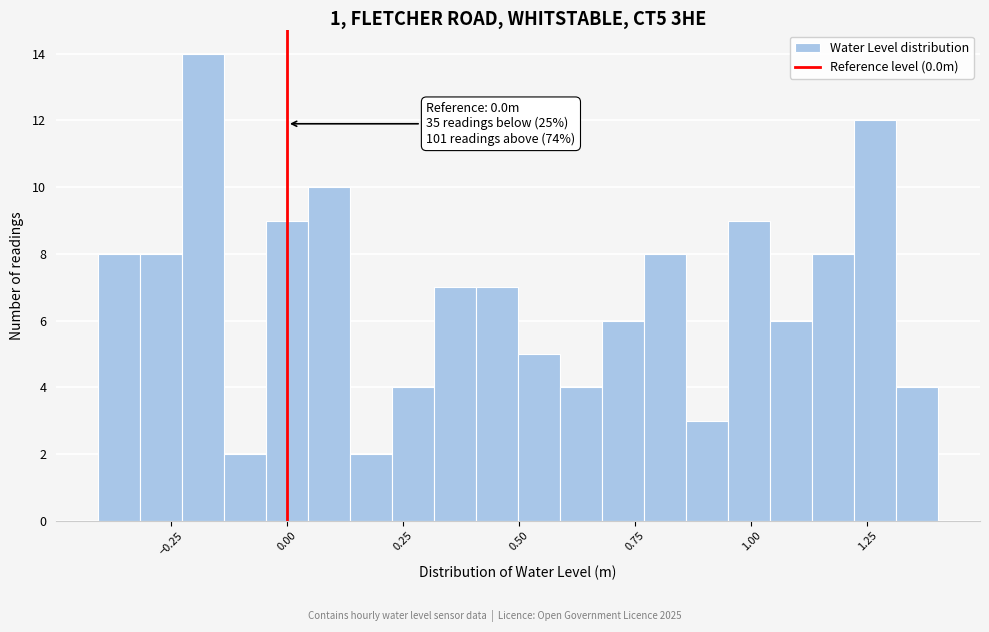

Read against the x-axis, roughly where is the centre of the tallest bar?

-0.20